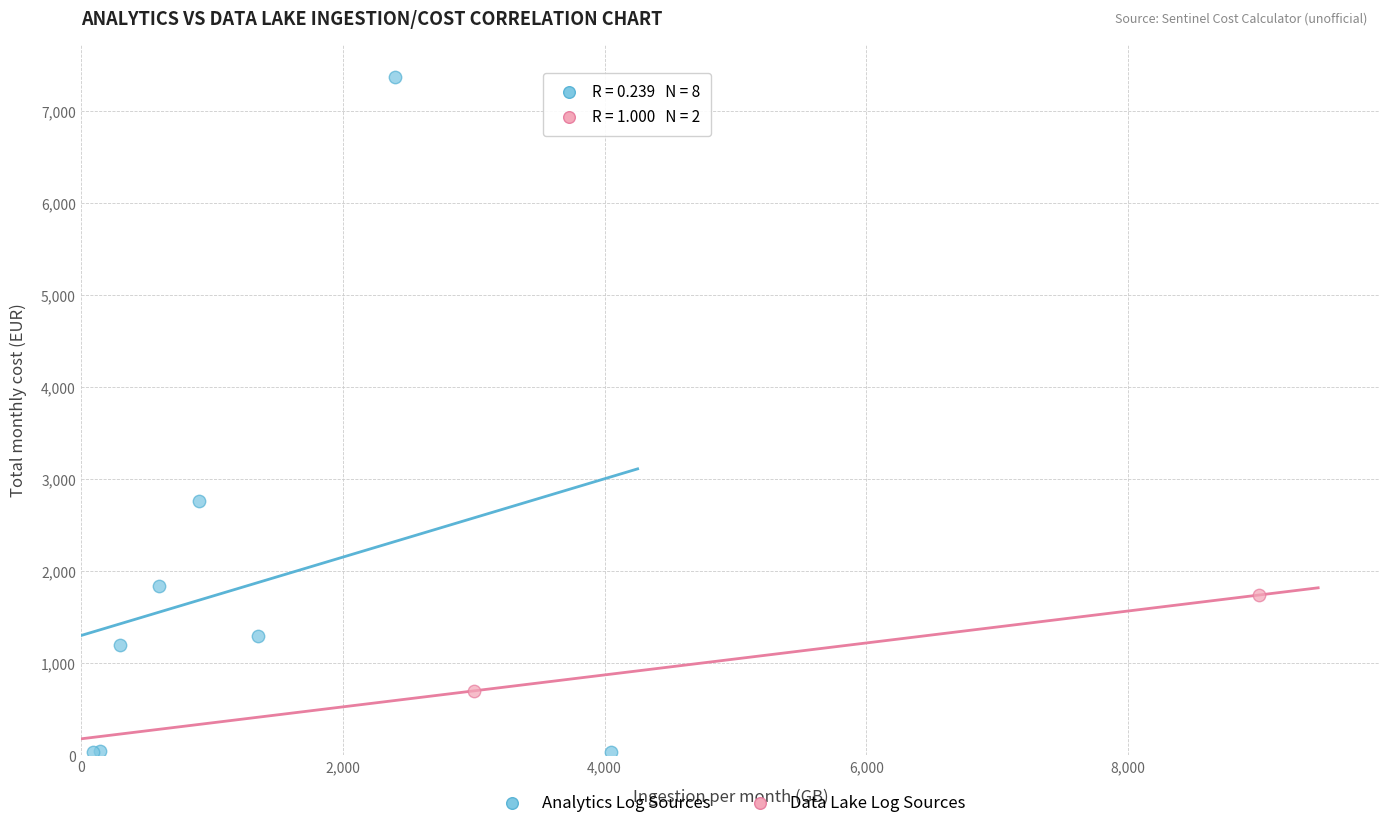

What are all the series names shown in the legend?

Analytics Log Sources, Data Lake Log Sources